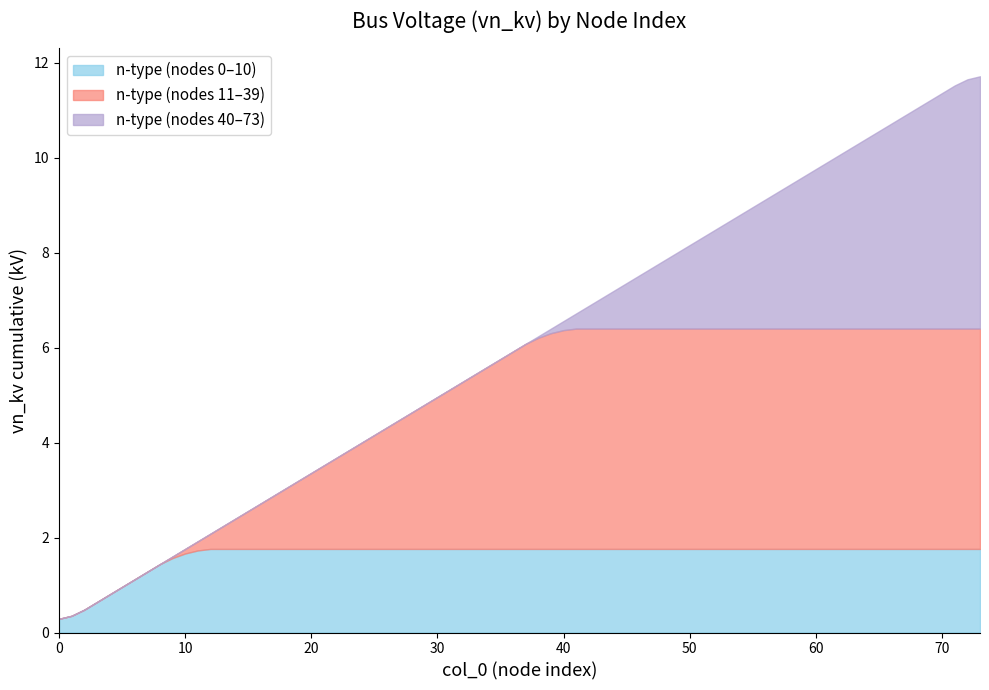

How many series are shown in this chart?

3